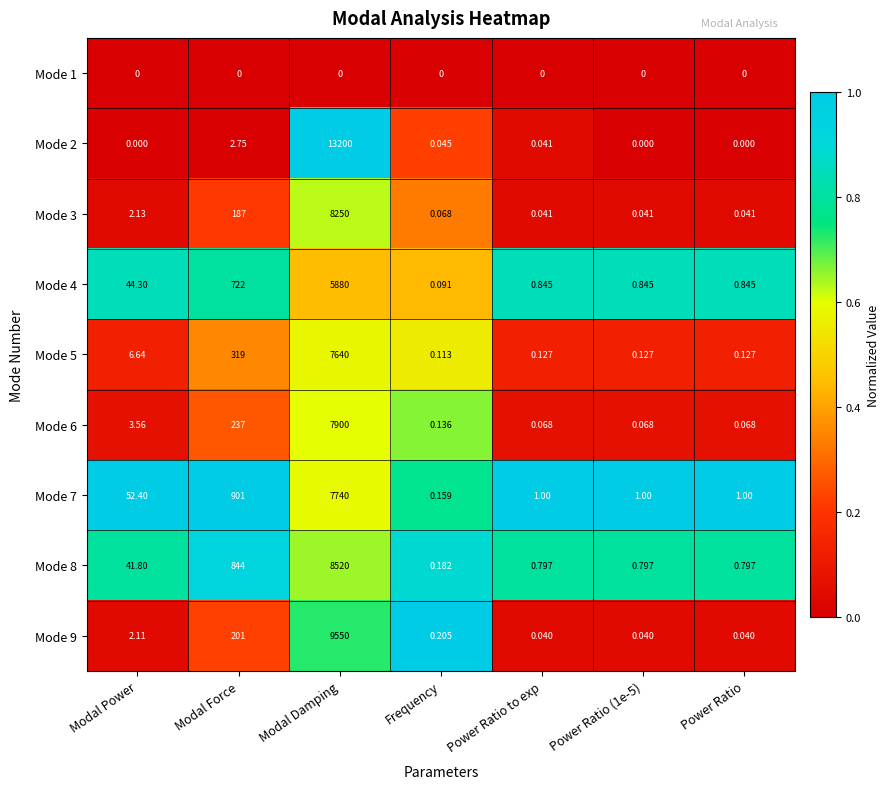

Is the value of Mode 6 at Frequency greater than the value of Mode 4 at Modal Power?

No